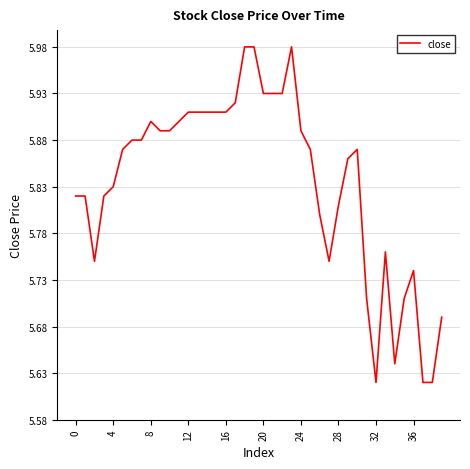

What is the difference between the maximum and minimum values?

0.4